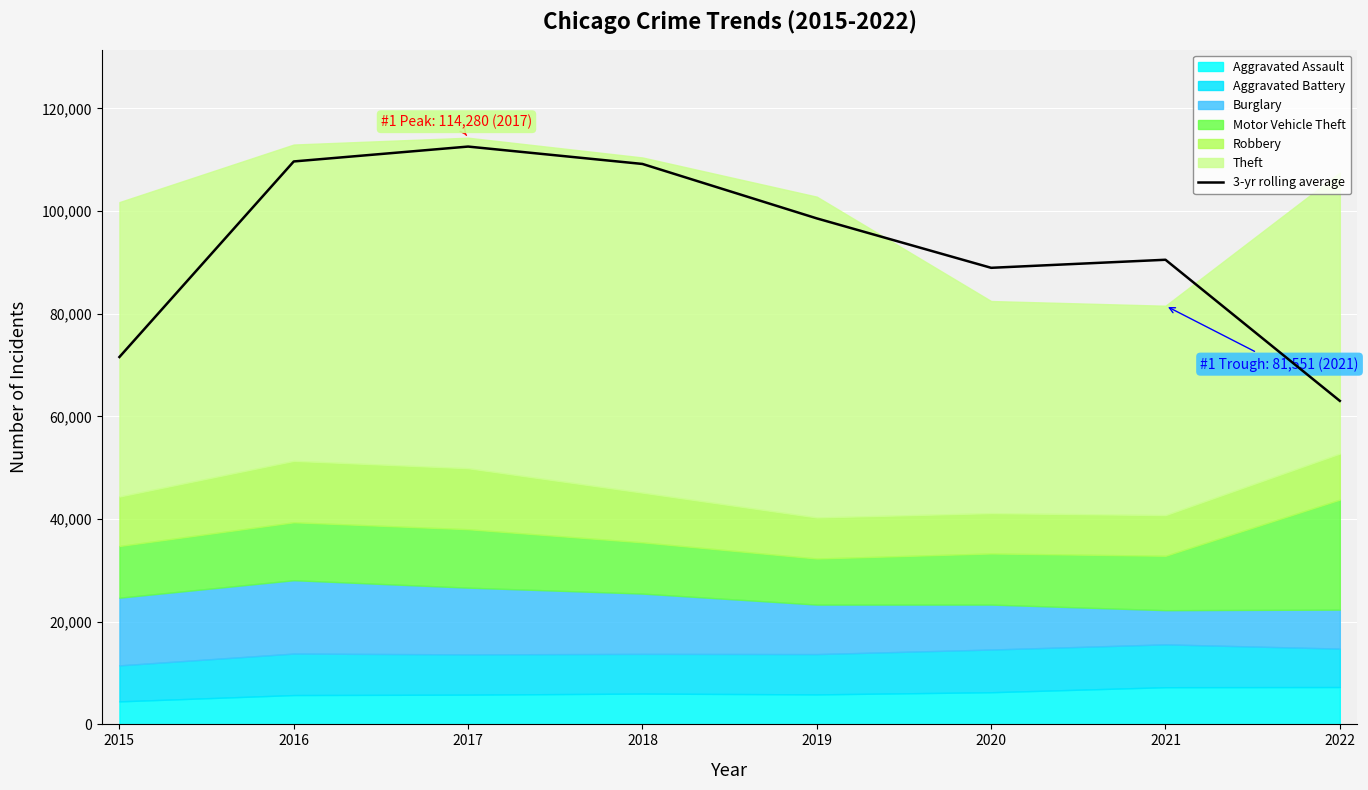

How many points are higher than both their immediate neighbors (excluding endpoints)?

2